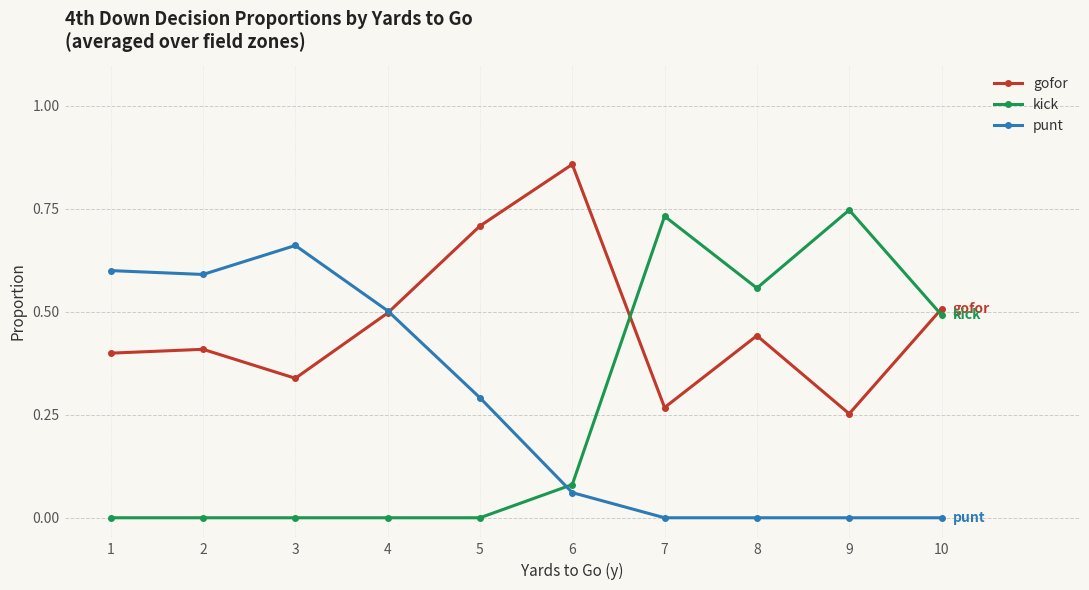

Count the number of categories in the chart.

10